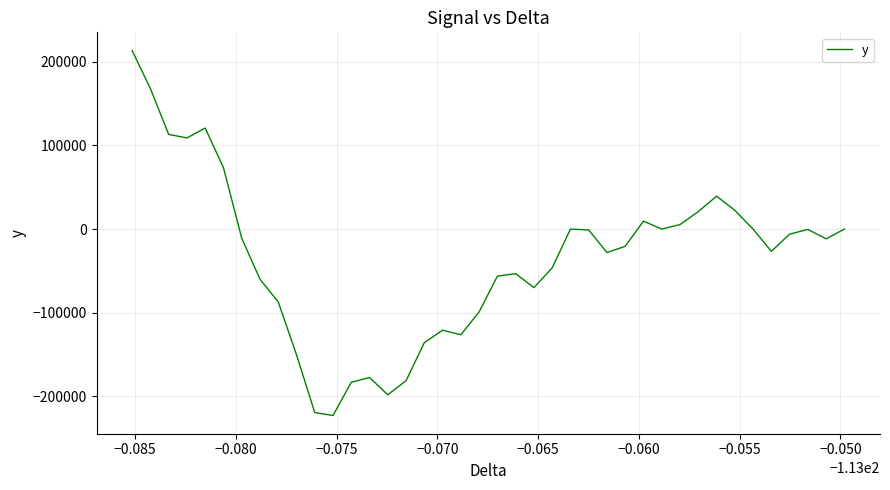

True or false: there are more than 1 points higher than both neighbors.

True